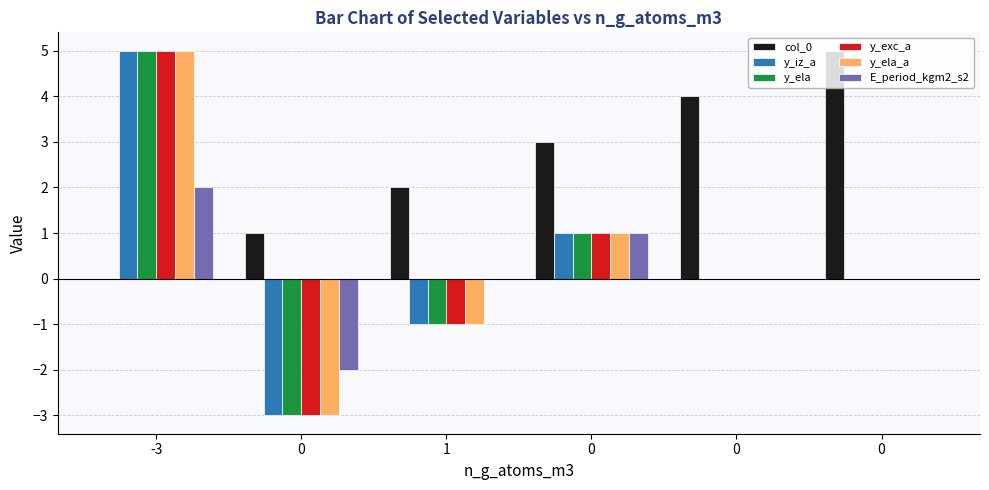

How many groups of bars are there?

6